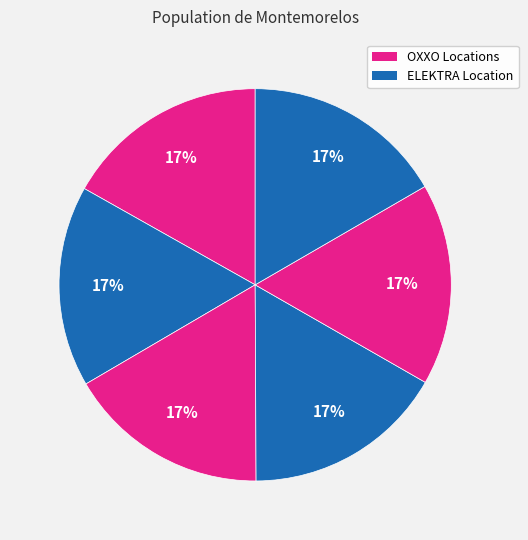

How many slices are in this pie chart?

6